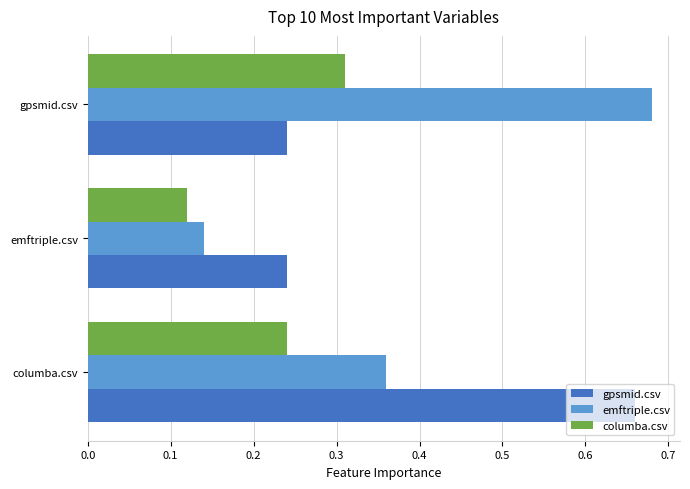

Which category has the highest value across all series?

gpsmid.csv